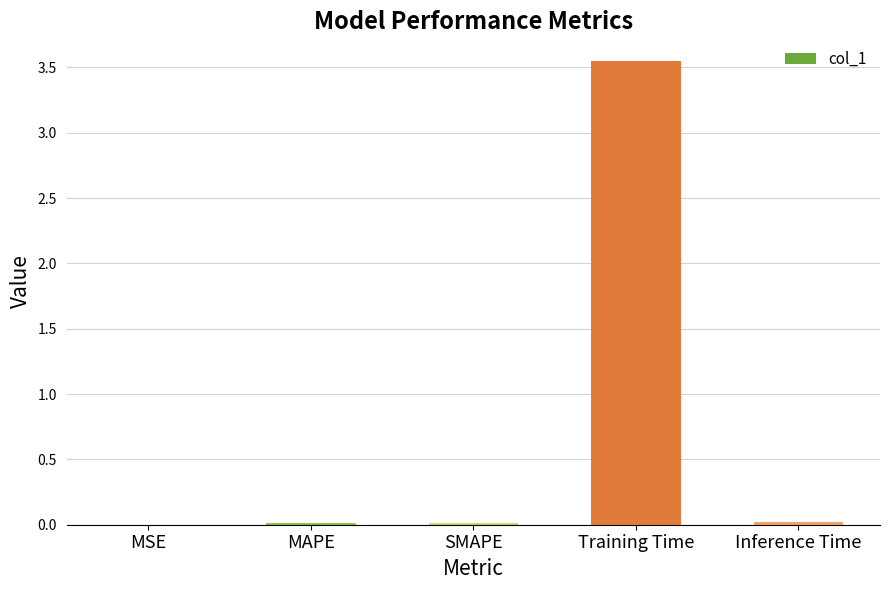

Are the bars grouped side by side (vs. stacked)?

No